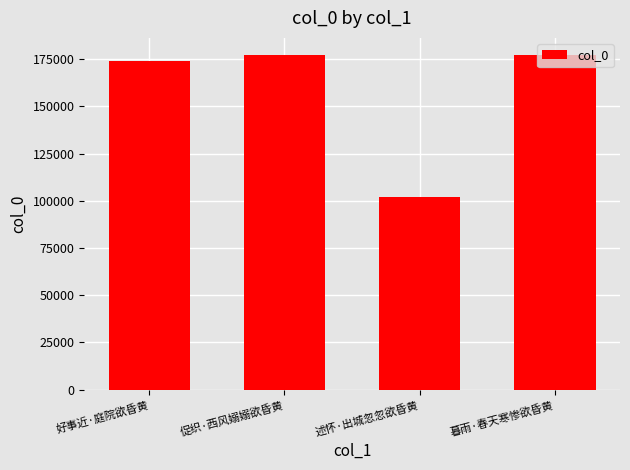

Does the chart contain any negative values?

No